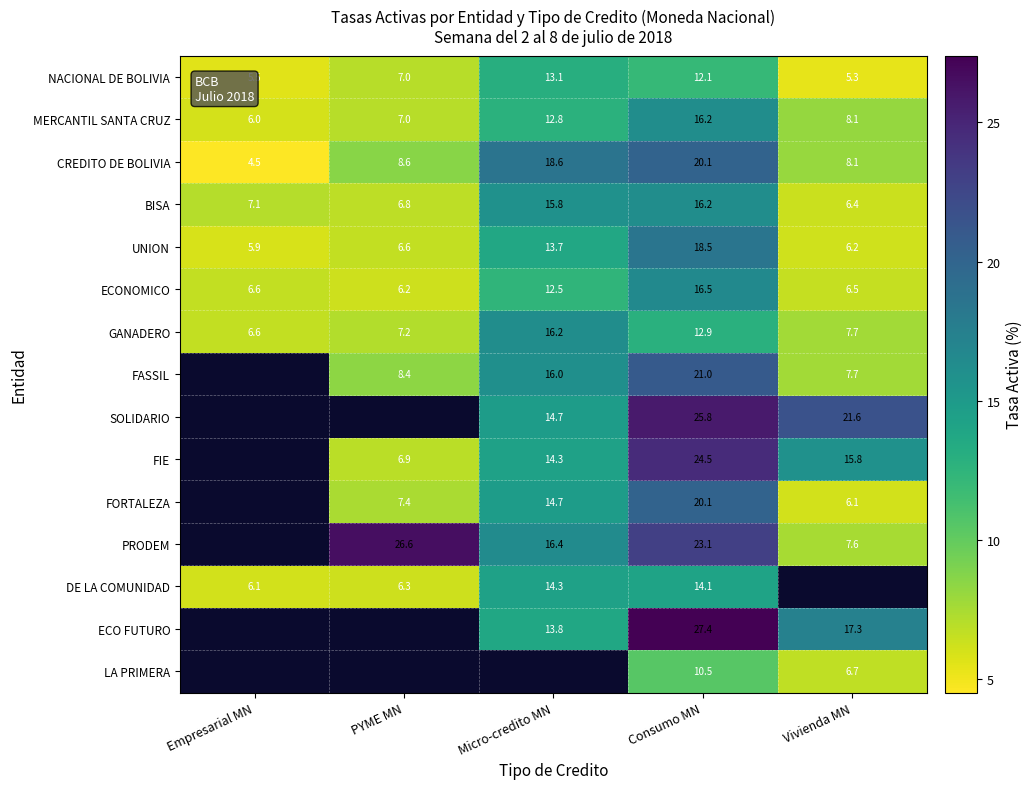

What is the maximum value shown in the chart?

27.4